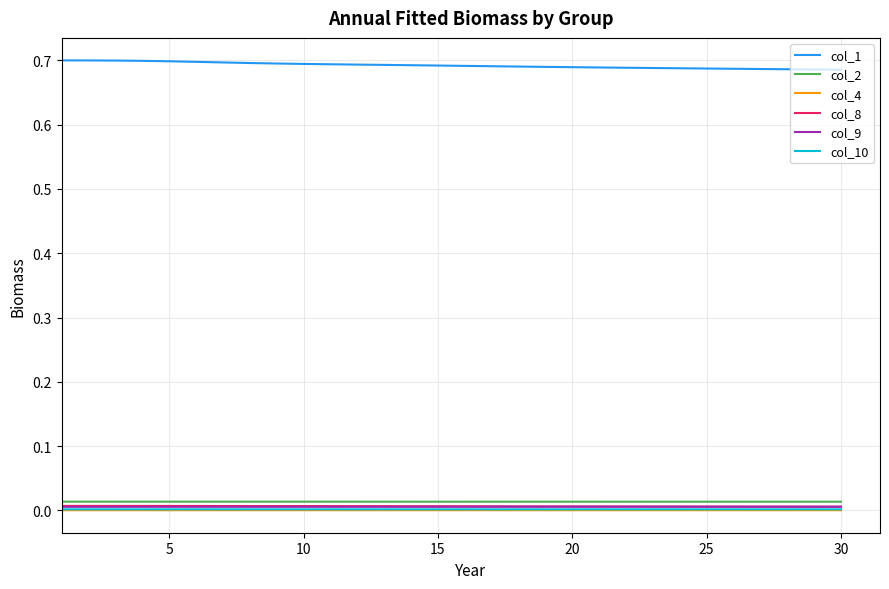

True or false: col_1 and col_2 cross at least once.

False